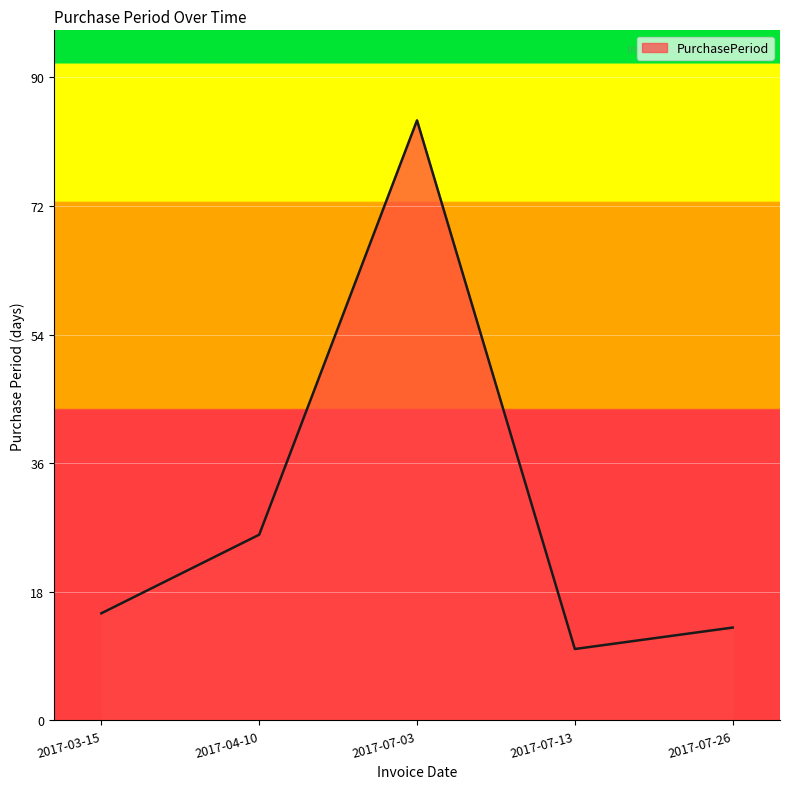

True or false: the data has more than 2 interior local peaks.

False